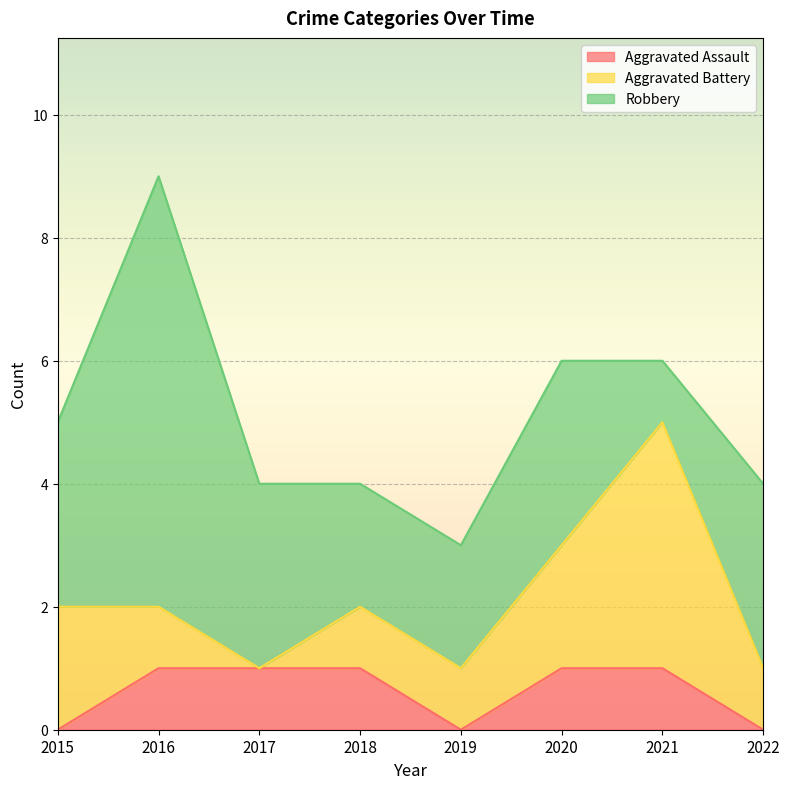

After their last crossing, which series has the higher values: Robbery or Aggravated Battery?

Robbery